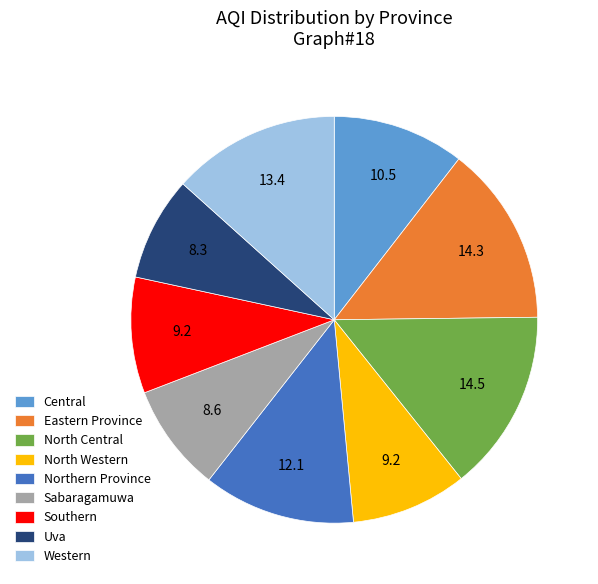

True or false: Southern accounts for 9% of the total.

True